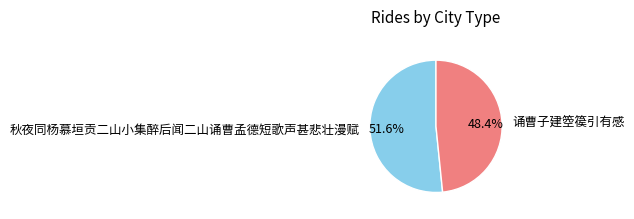

To the nearest percent, what is the difference between the largest and smallest slice percentages?

3%